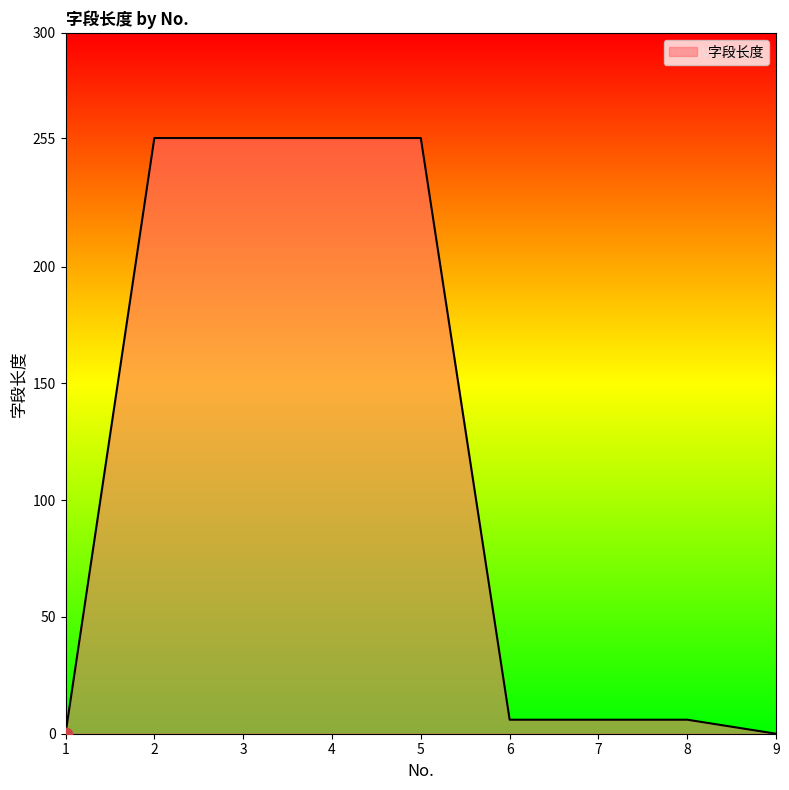

Approximately how many times larger is the value at 7 compared to 6?

1.0